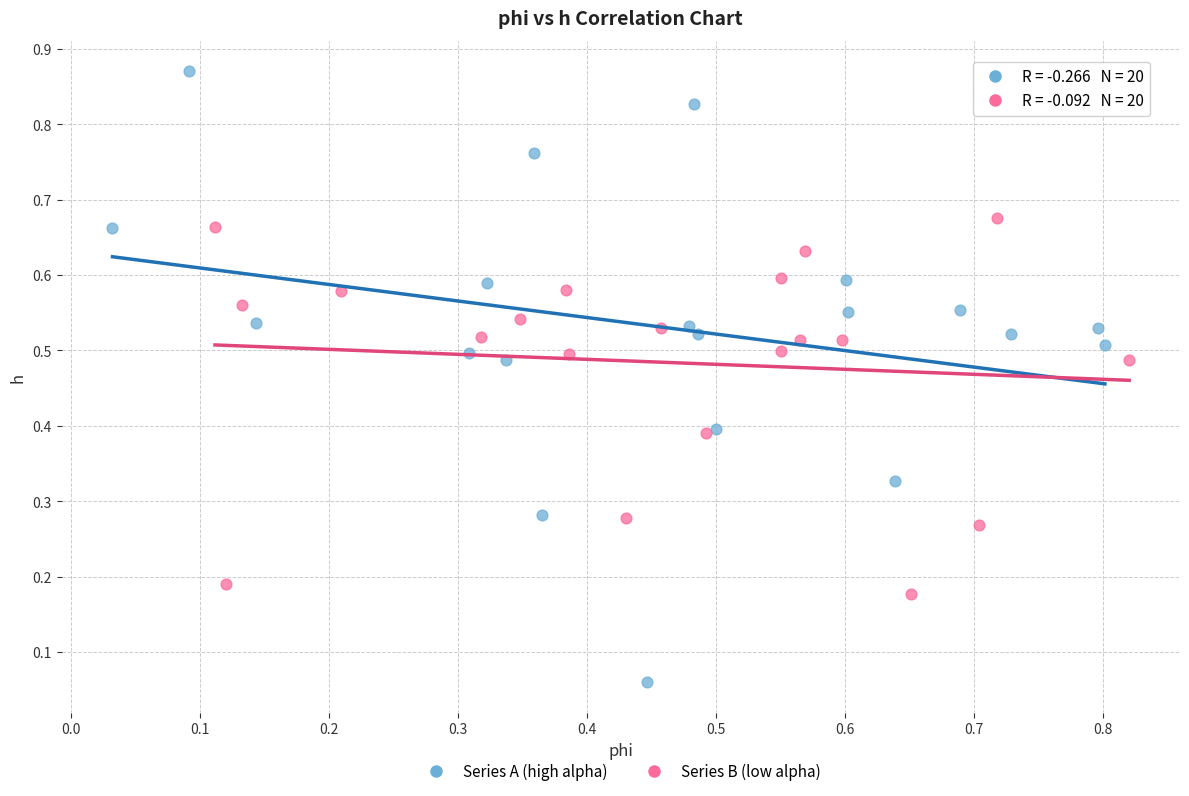

Which series has the largest Y range (max minus min)?

Series A (high alpha)